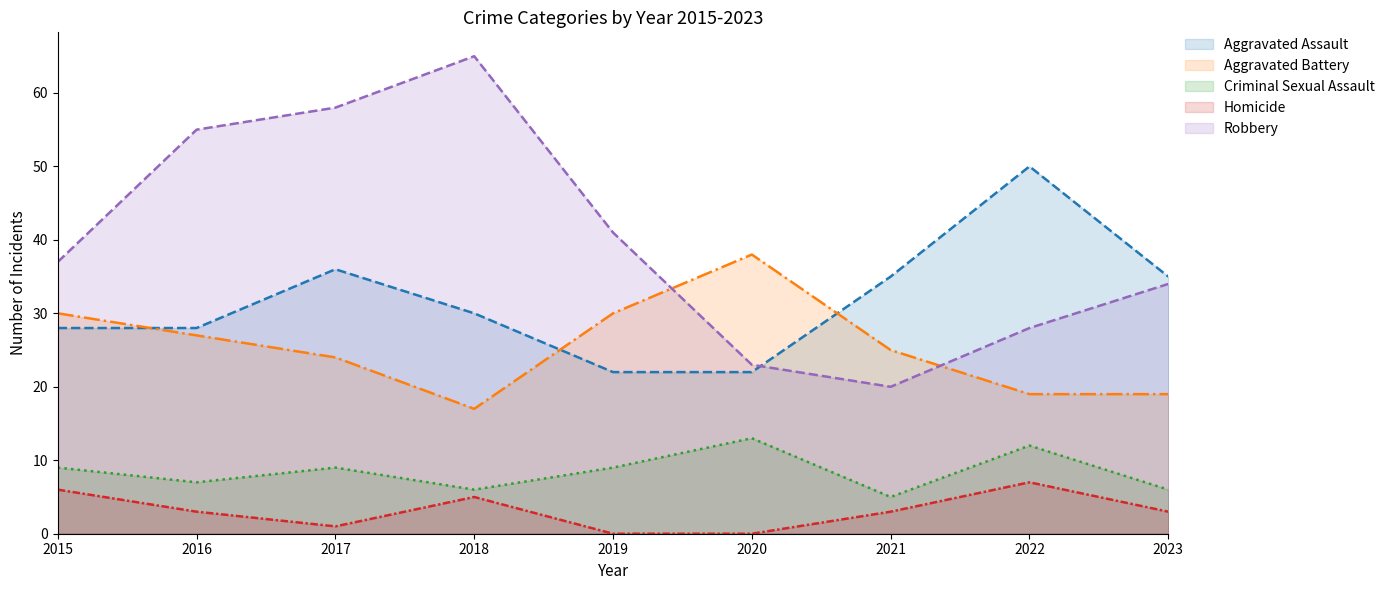

At how many categories does at least one series exceed 57?

2